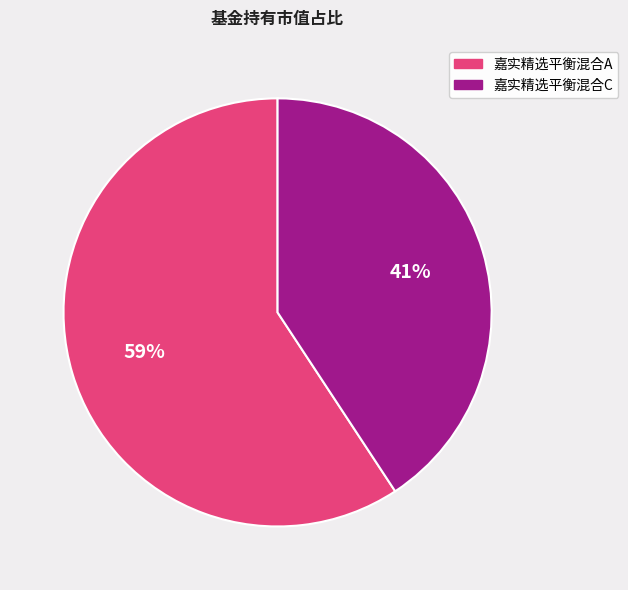

The 嘉实精选平衡混合C slice represents 29% of the pie. True or false?

False